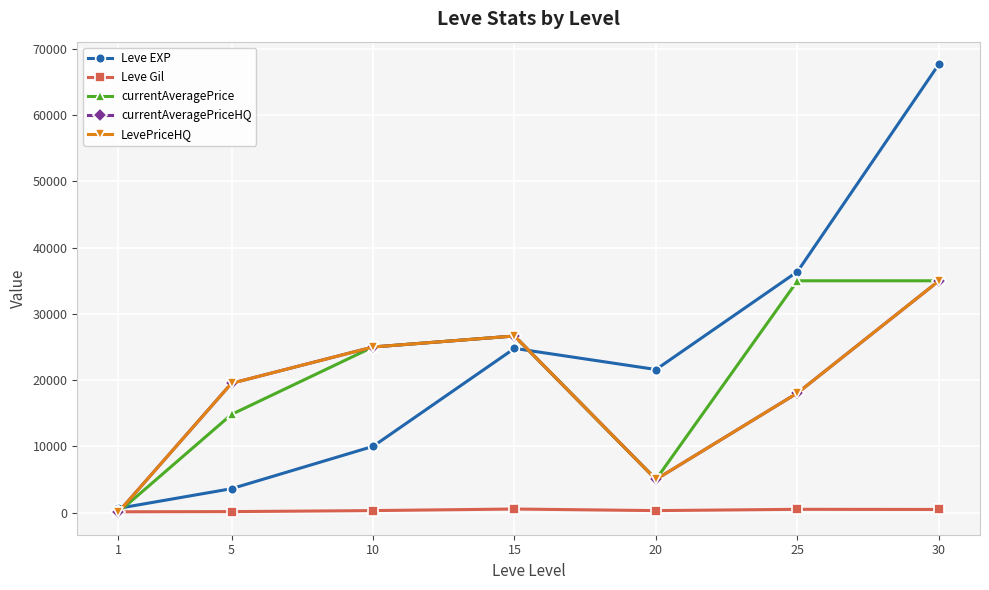

What is the difference between the second highest and minimum values in the Leve Gil series?

372.0